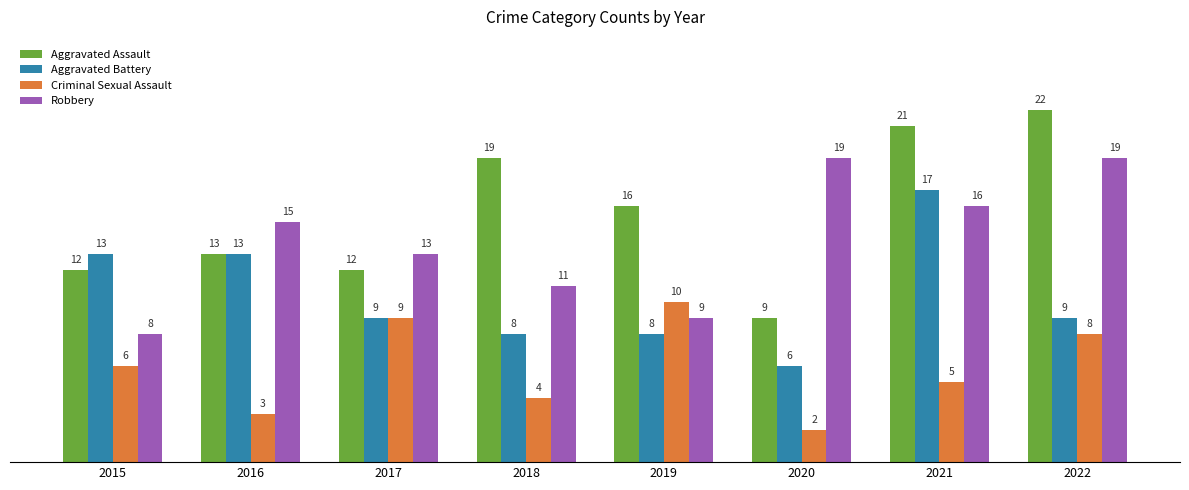

Reading left to right, list all the values displayed in this chart.

Aggravated Assault: 12	13	12	19	16	9	21	22
Aggravated Battery: 13	13	9	8	8	6	17	9
Criminal Sexual Assault: 6	3	9	4	10	2	5	8
Robbery: 8	15	13	11	9	19	16	19